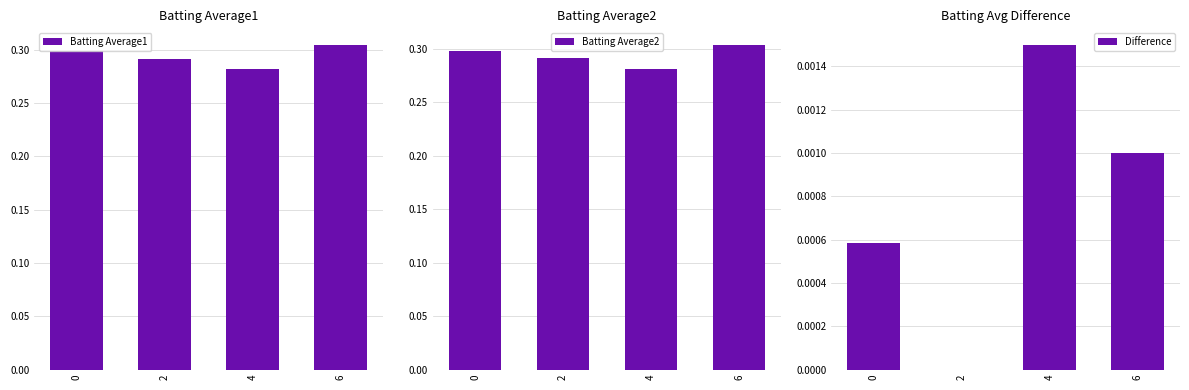

What is the difference between the highest and lowest values at 0?

0.3